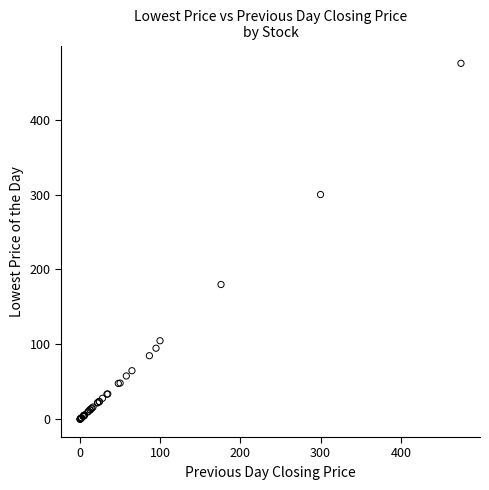

What Y value in the scatter plot is closest to 237?

180.0